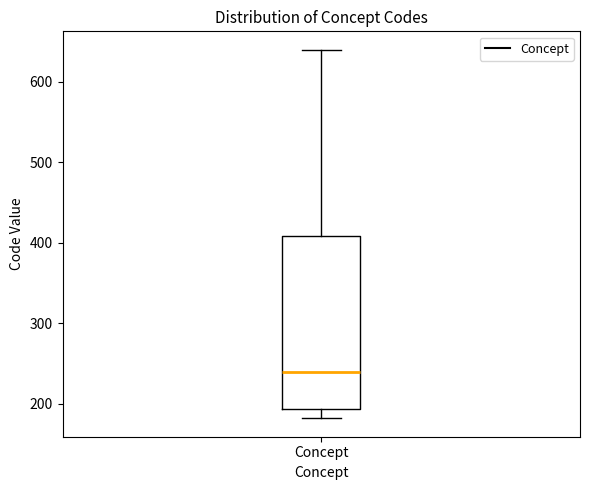

Transcribe this box plot: give where the median line is, the range the box spans, and where the two whiskers end, as read against the y-axis. The values are not printed on the chart, so give them approximately, as read against the axis.

median 240, box 190 to 410, whiskers 180 to 640